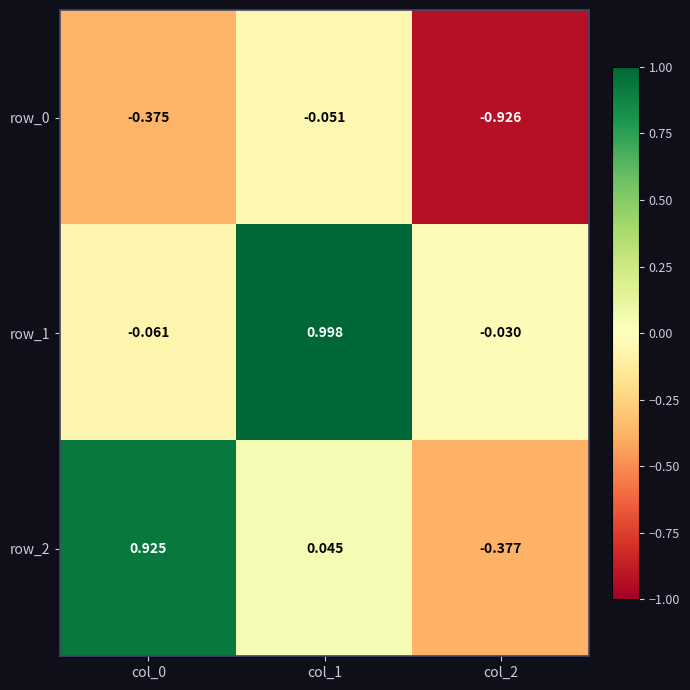

Is the value of row_2 at col_2 greater than the value of row_0 at col_1?

No